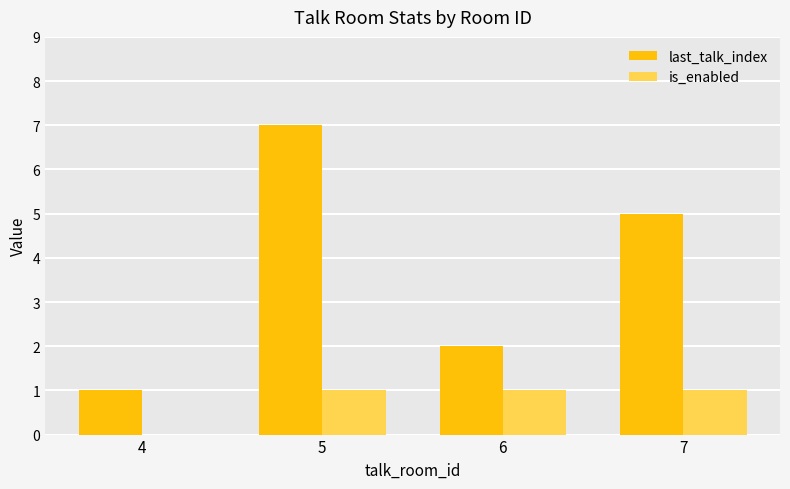

Is the value of last_talk_index at 5 greater than the value of is_enabled at 5?

Yes